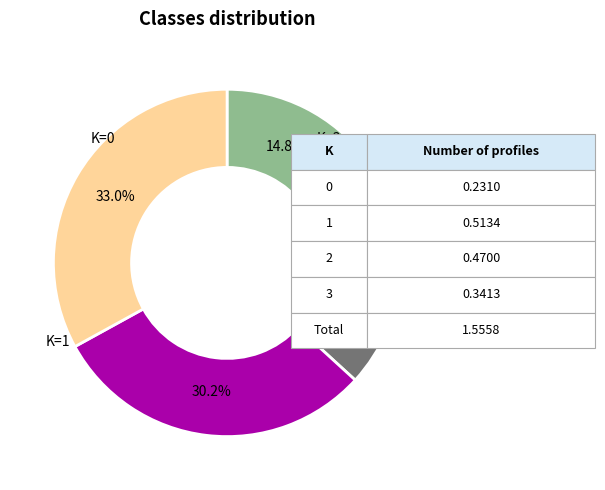

Is there any slice that represents more than half of the pie?

No